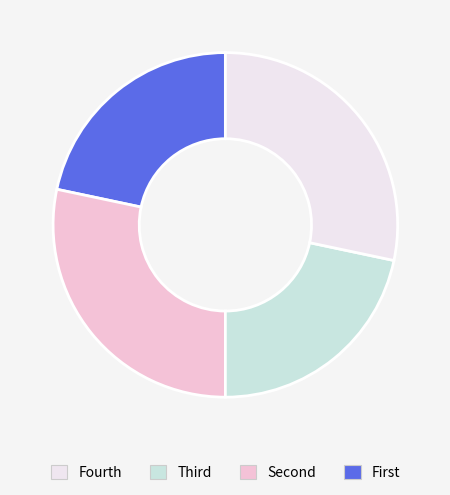

Is there a majority slice in this chart?

No